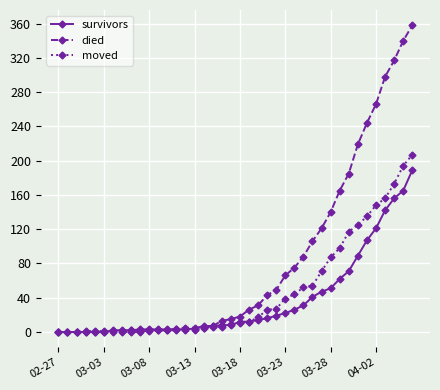

Does the chart display data point markers on the line(s)?

Yes